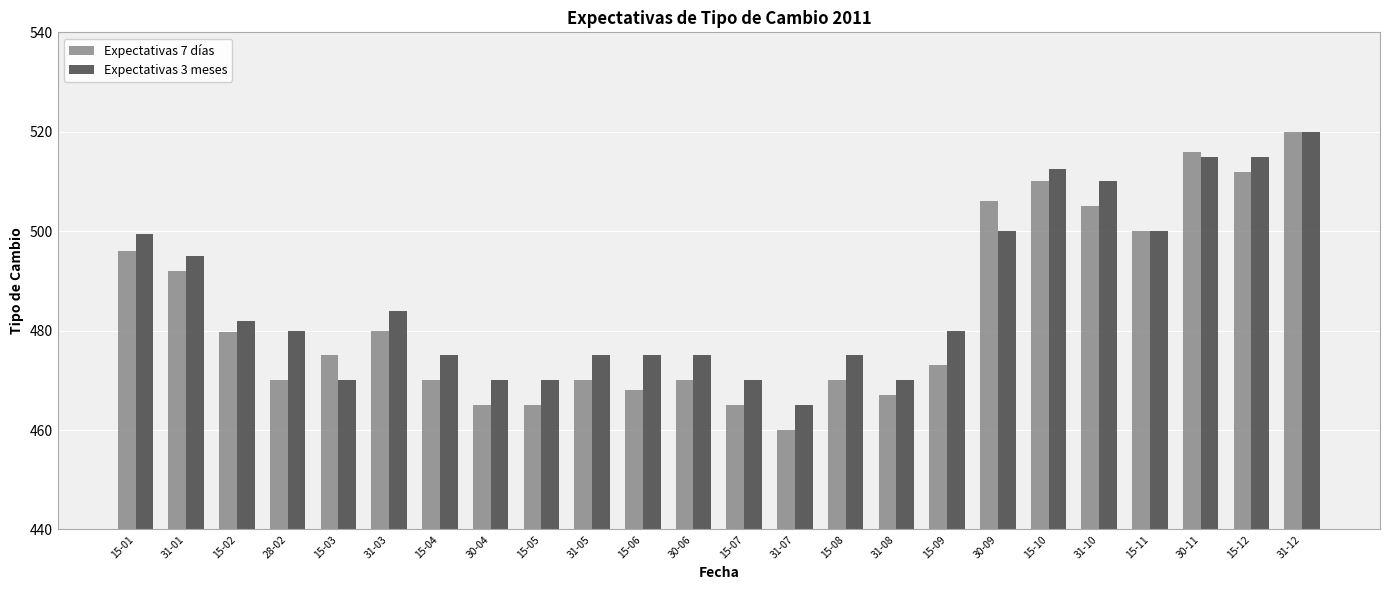

Rank the series by their average value, from lowest to highest.

Expectativas 7 días, Expectativas 3 meses